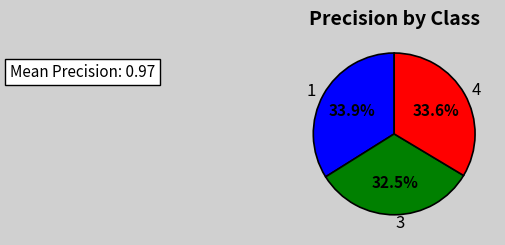

What percentage is the 4 slice, to the nearest percent?

34%